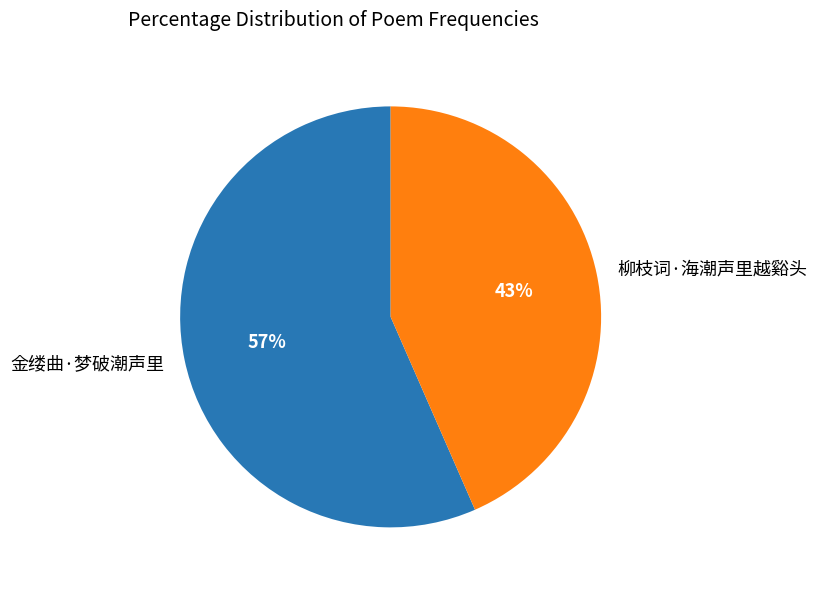

How many segments does this pie chart have?

2